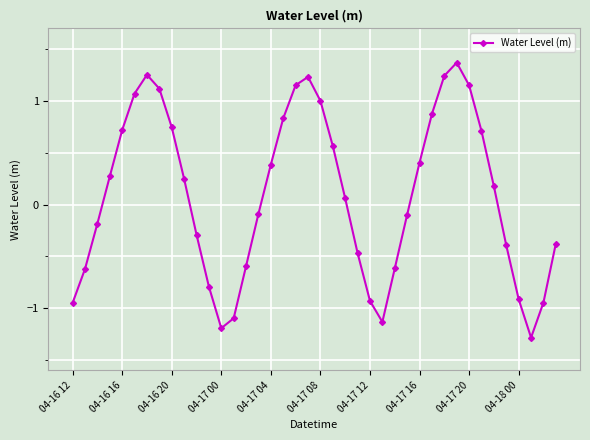

How many categories are shown in the chart?

40